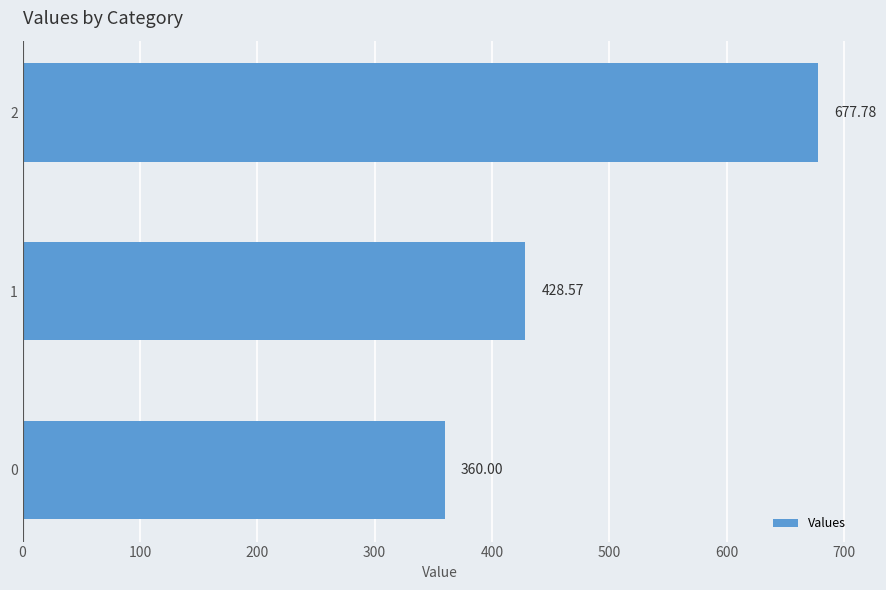

What is the change in value from 0 to 2?

+317.8